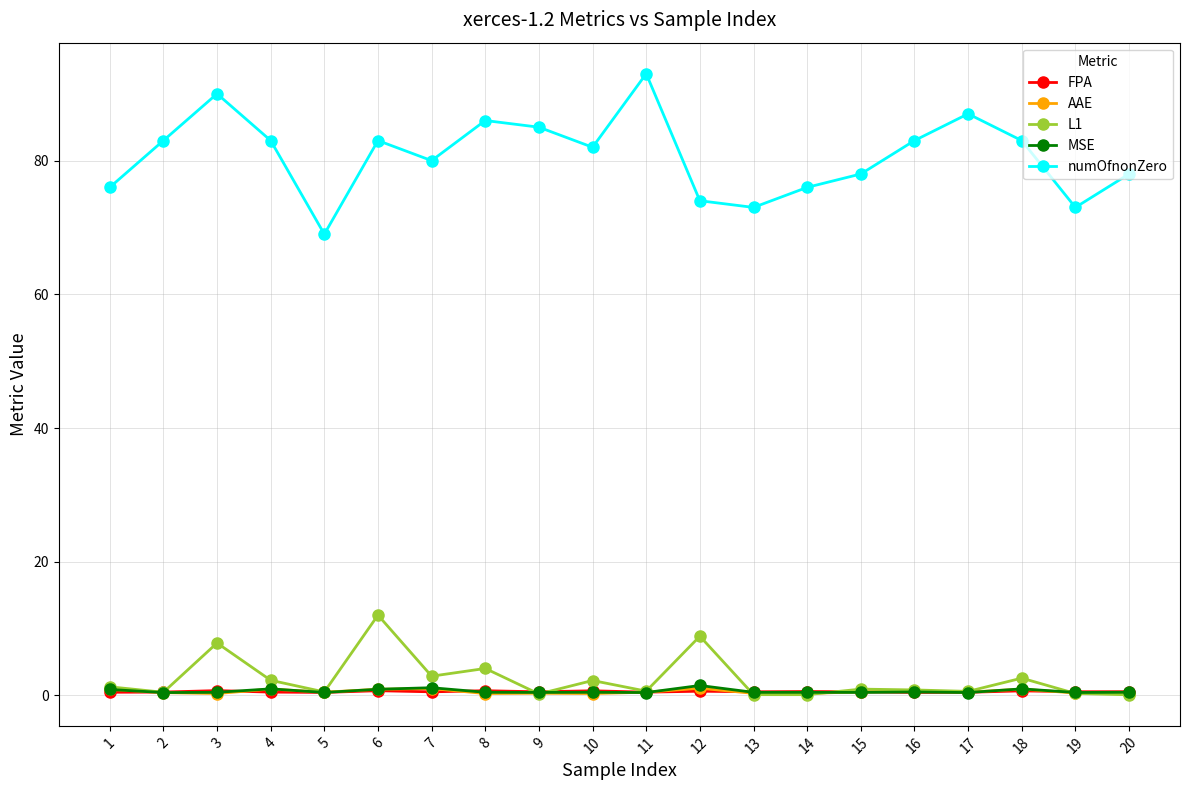

What is the total value across all series at 2?

84.8